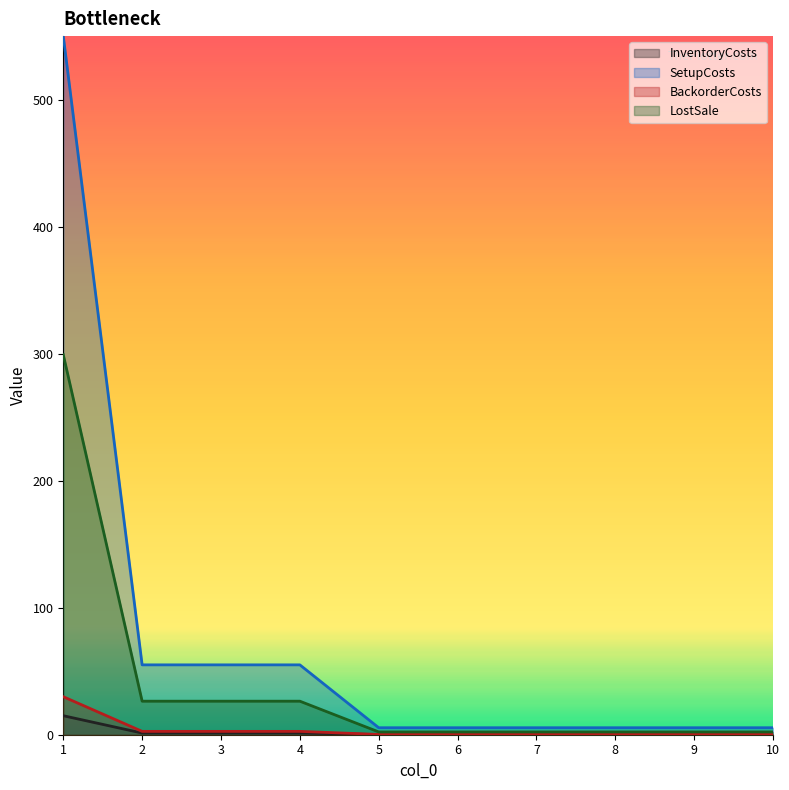

What is the minimum value shown in the chart?

0.1